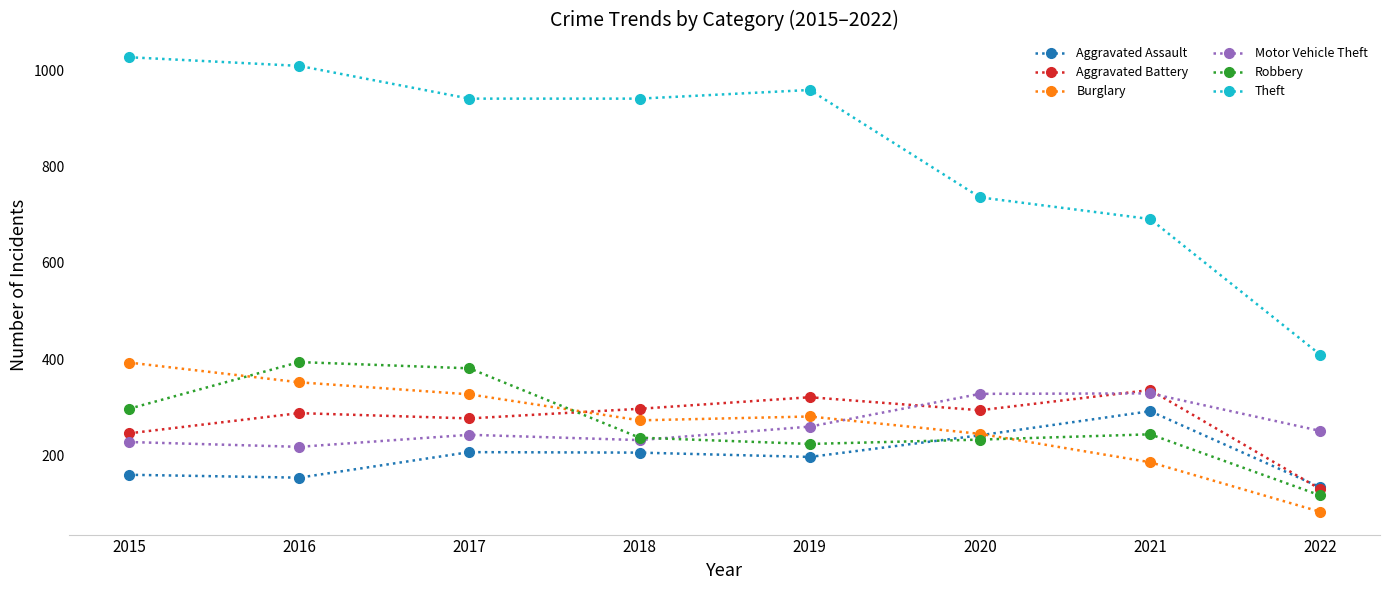

Which category has the highest value in the Aggravated Battery series?

2021